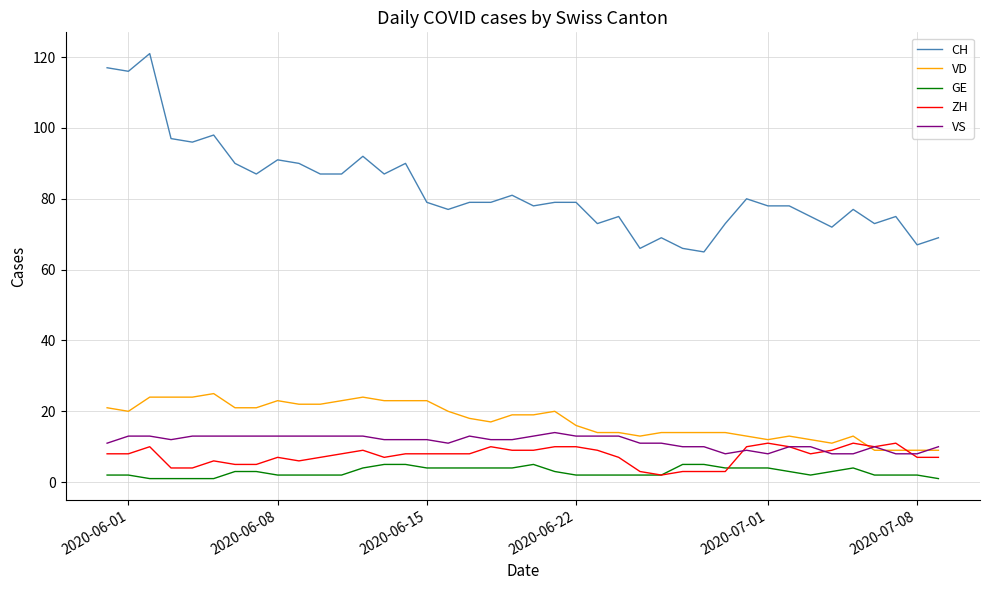

Which series has the largest total across all categories?

CH